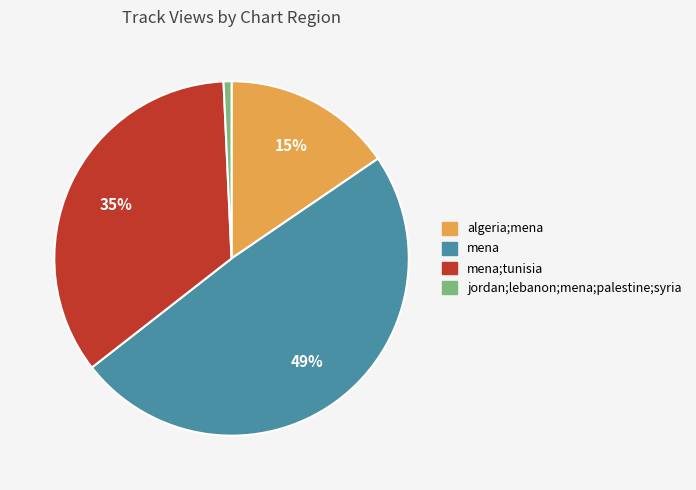

What is the largest slice in the pie chart?

mena